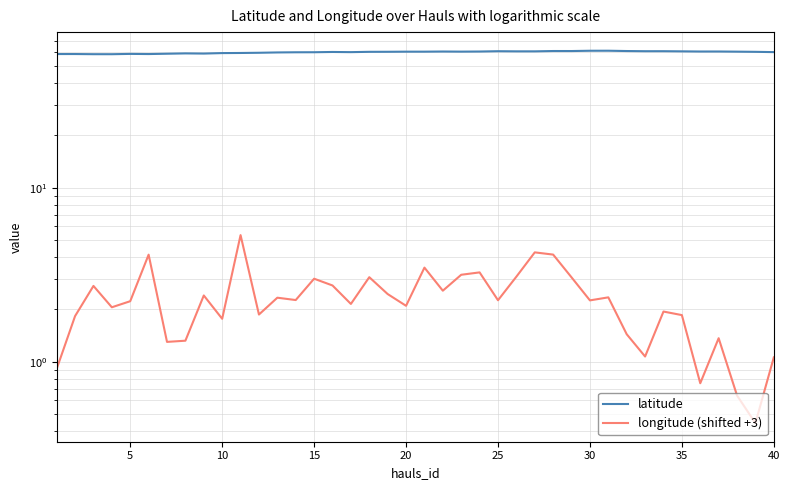

Which series has the widest spread of values?

longitude (shifted +3)